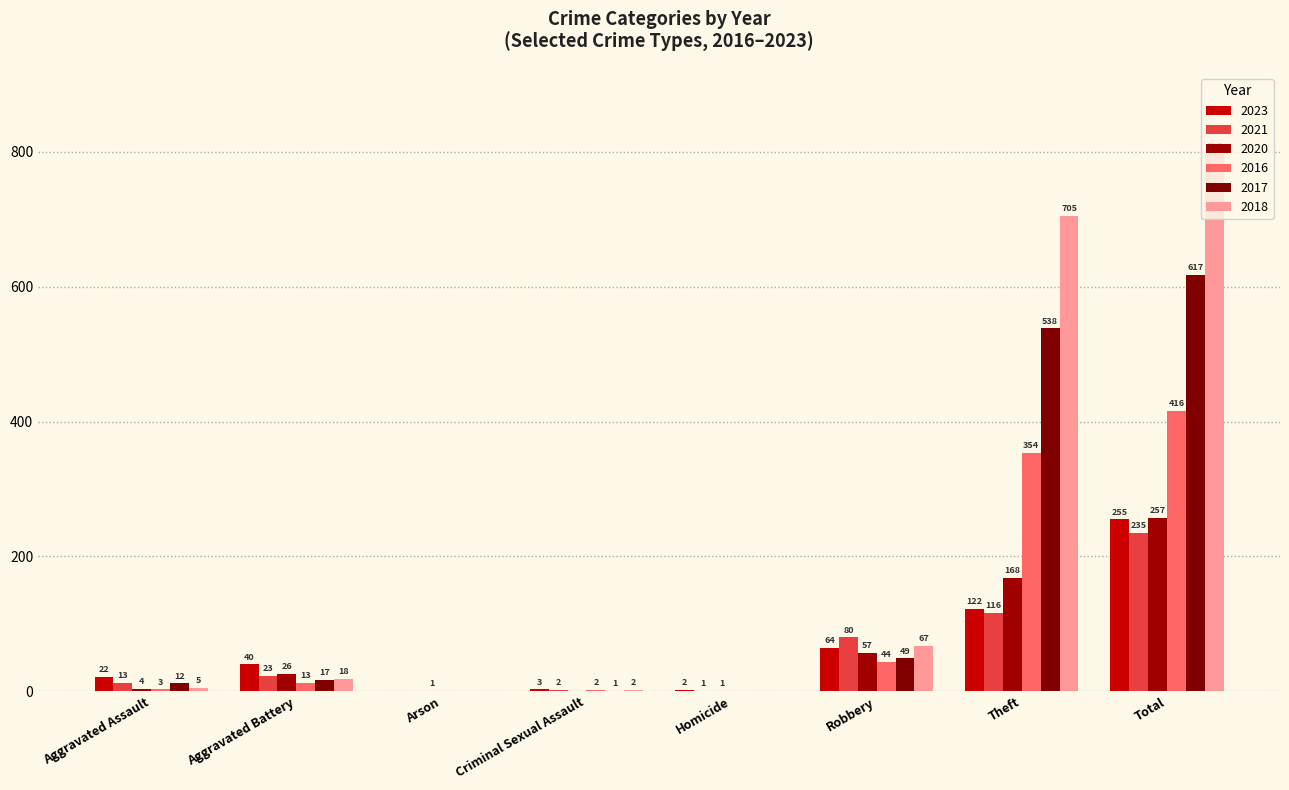

At which category is the sum across all series the highest?

Total